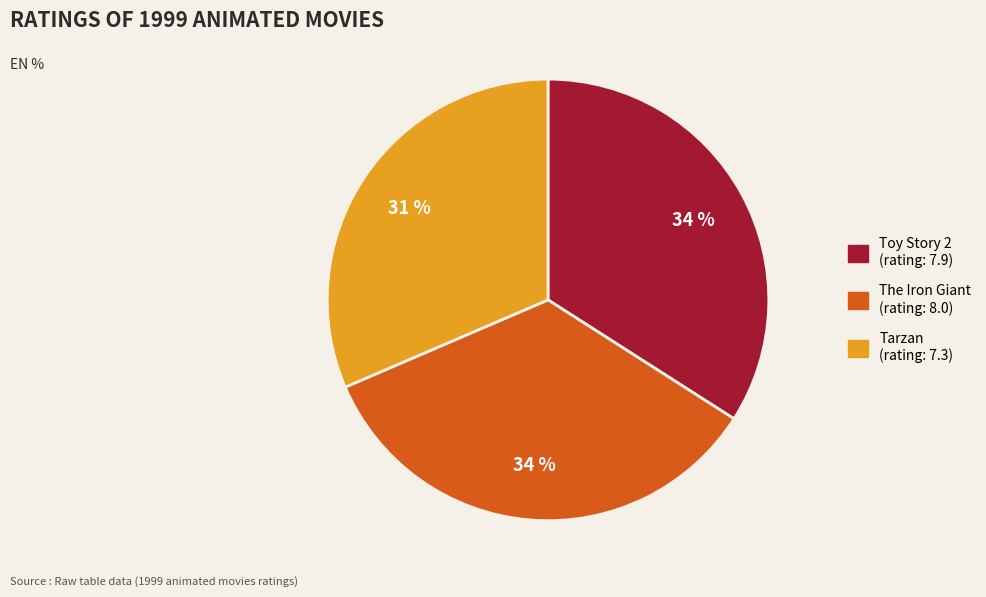

Between Tarzan and Toy Story 2, which is larger?

Toy Story 2